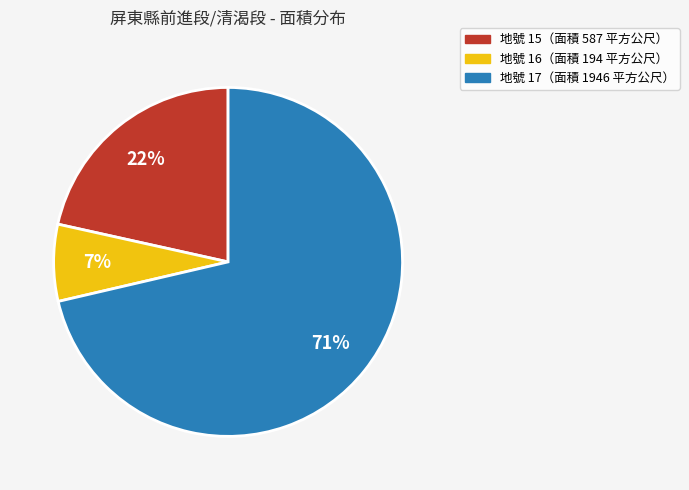

Is it true that 地號 16（面積 194 平方公尺） is 7% of the pie?

True